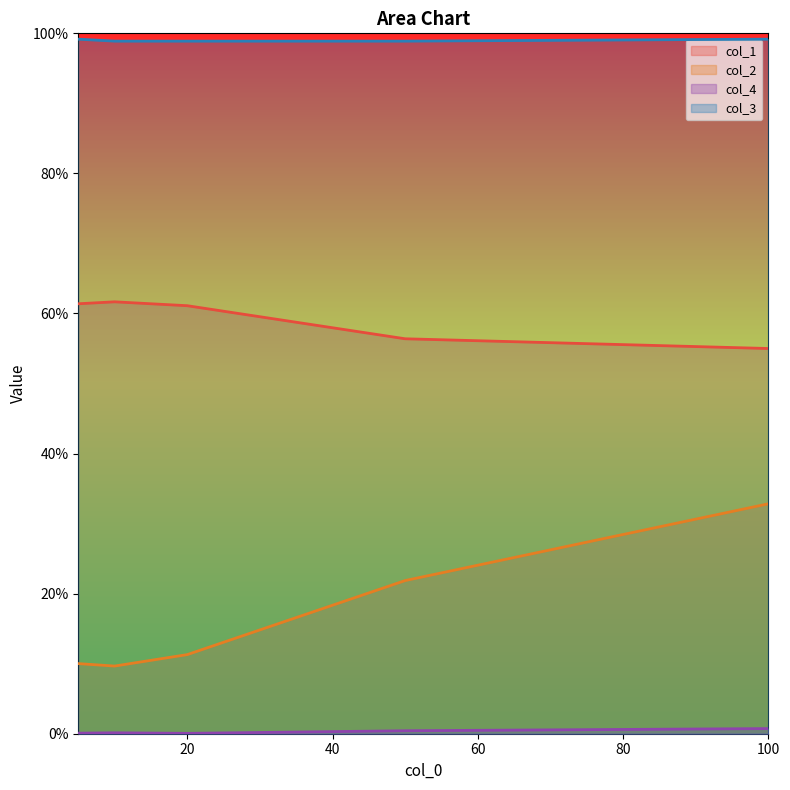

Reading left to right, list all the values displayed in this chart.

col_1: 0.6	0.6	0.6	0.6	0.6
col_2: 0.1	0.1	0.1	0.2	0.3
col_4: 0.0	0.0	0.0	0.0	0.0
col_3: 1.0	1.0	1.0	1.0	1.0